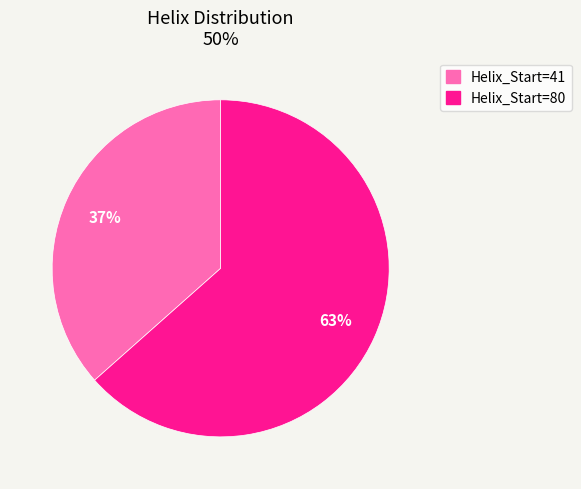

Between Helix_Start=80 and Helix_Start=41, which is larger?

Helix_Start=80